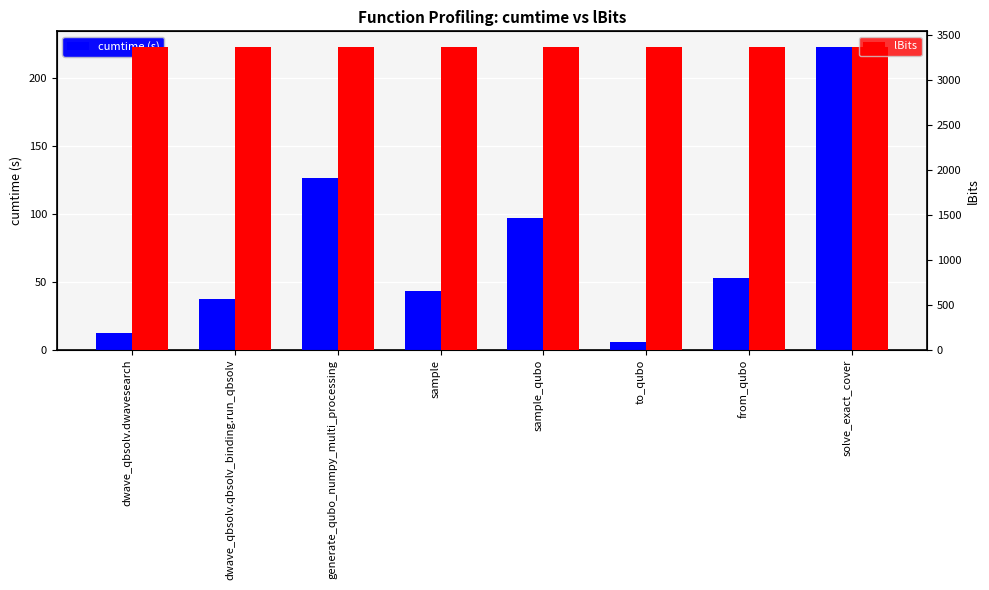

Read the cumtime (s) value at generate_qubo_numpy_multi_processing.

126.3